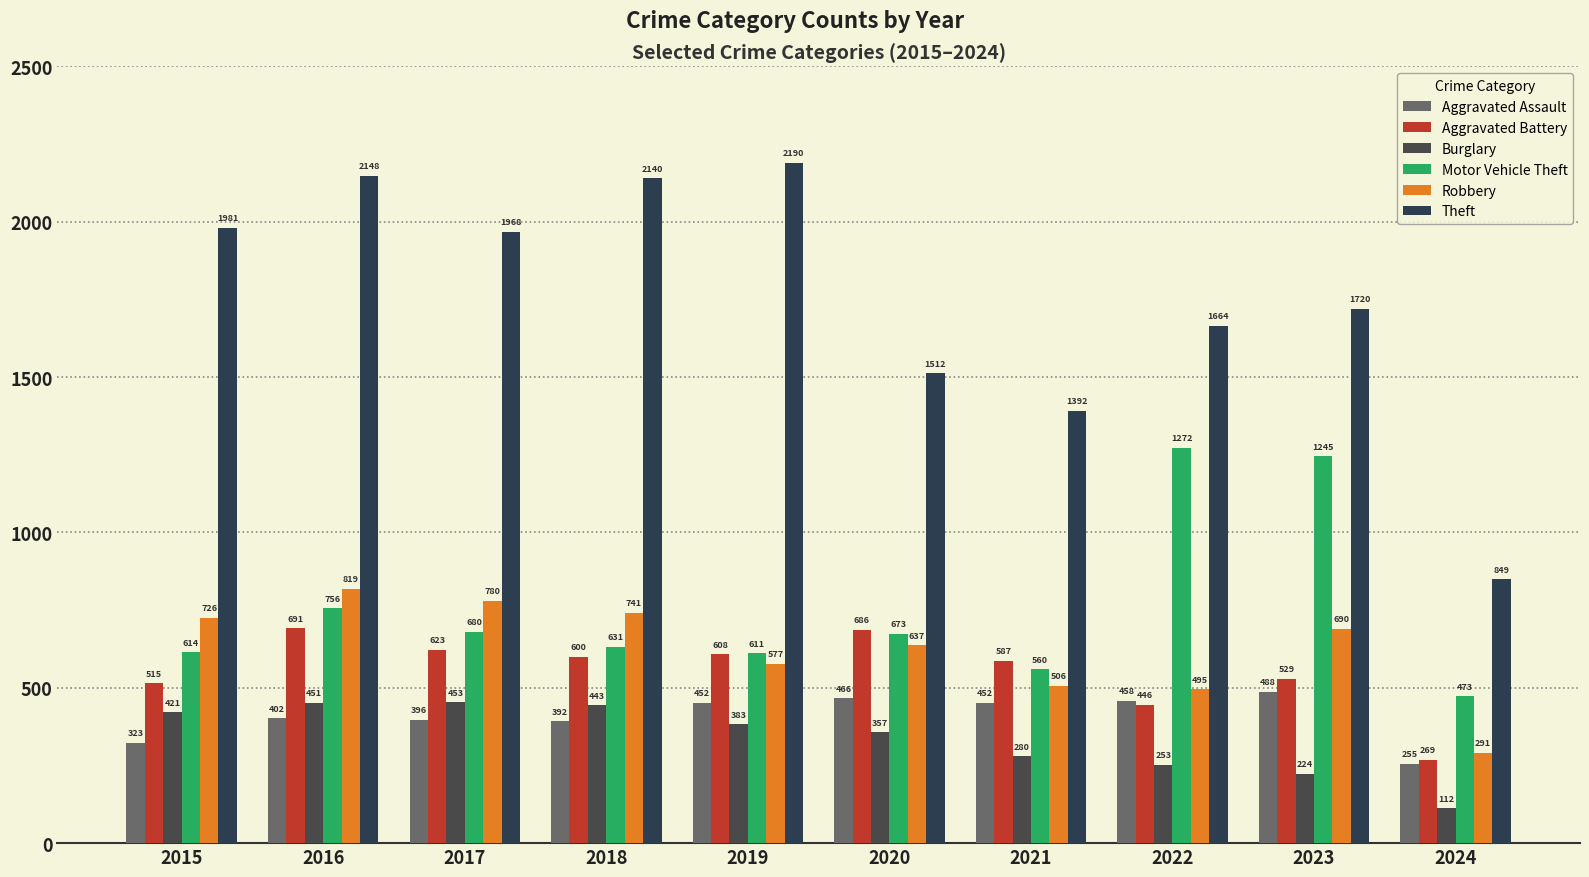

What is the spread (max minus min) of values at 2023?

1496